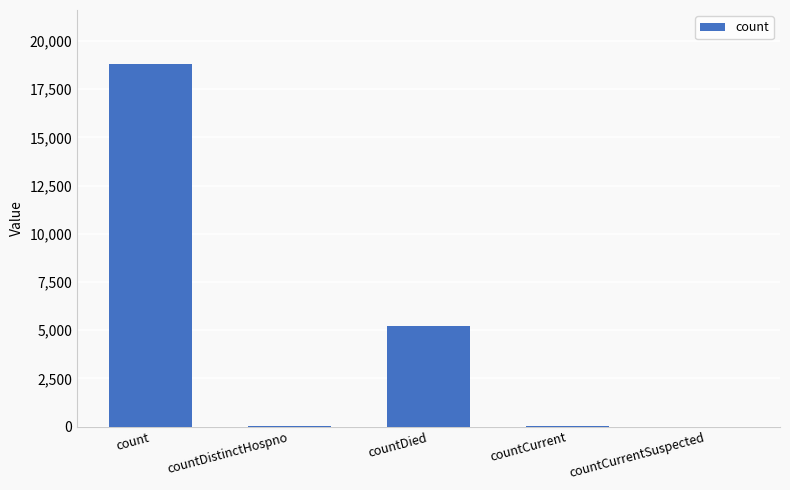

True or false: the data shows 9026 at countDied.

False